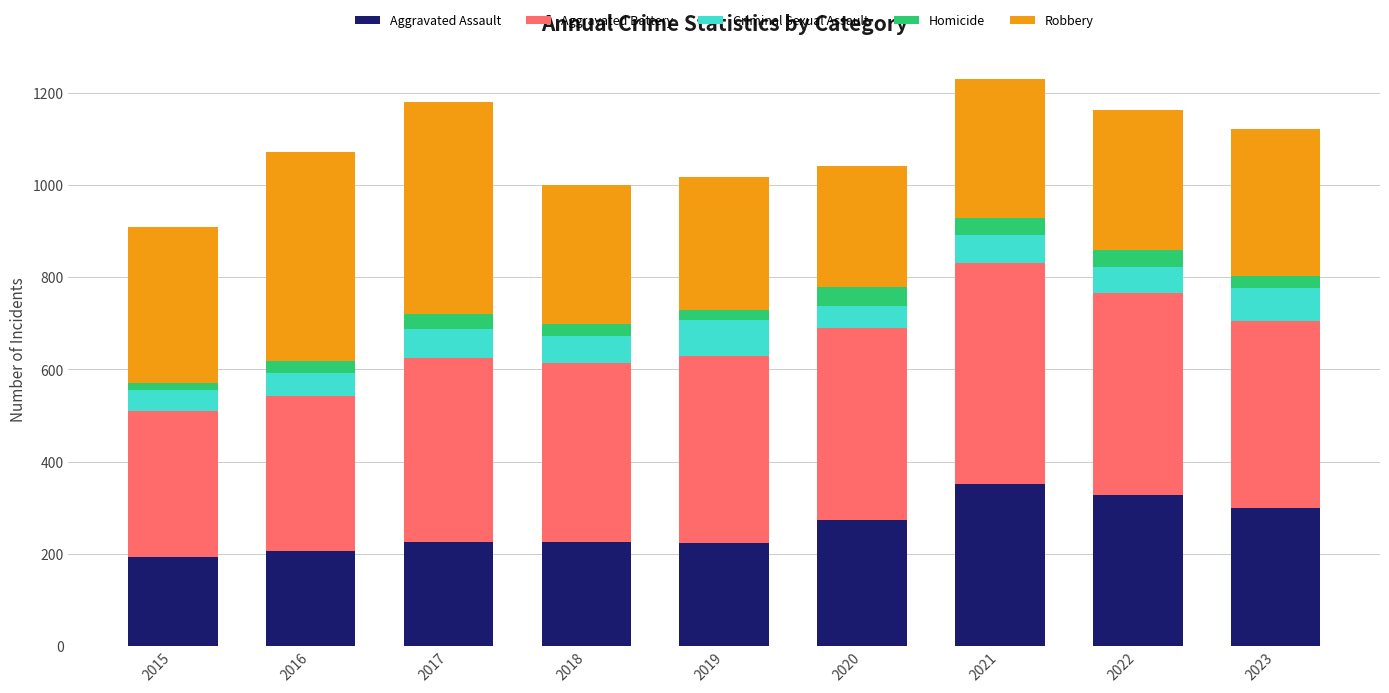

The Aggravated Assault series shows 225 at 2018. True or false?

True